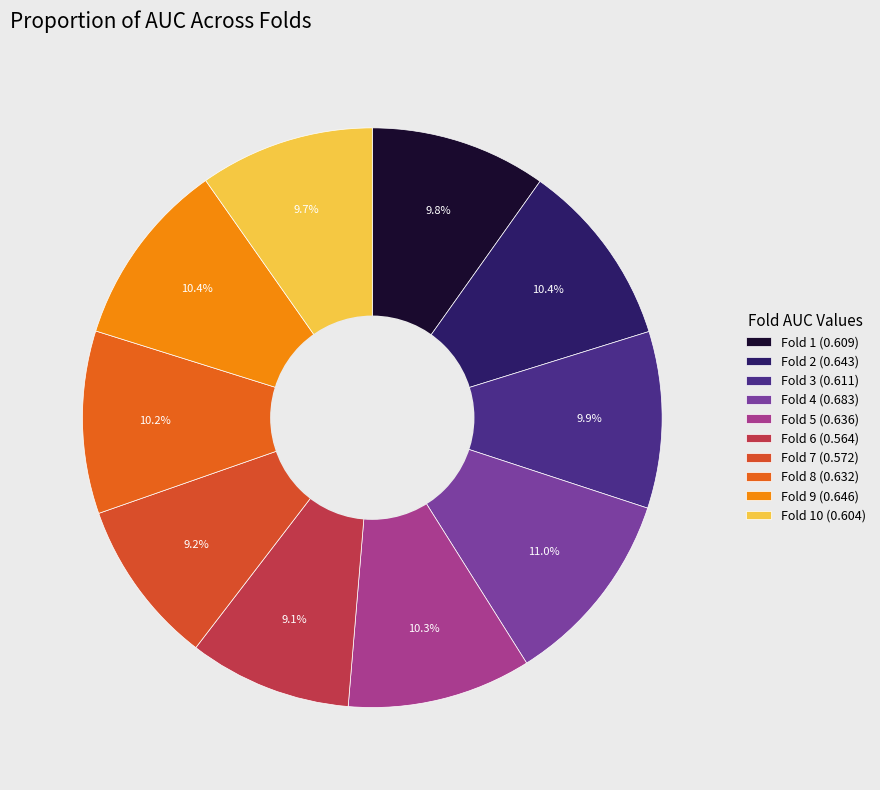

Is there a majority slice in this chart?

No